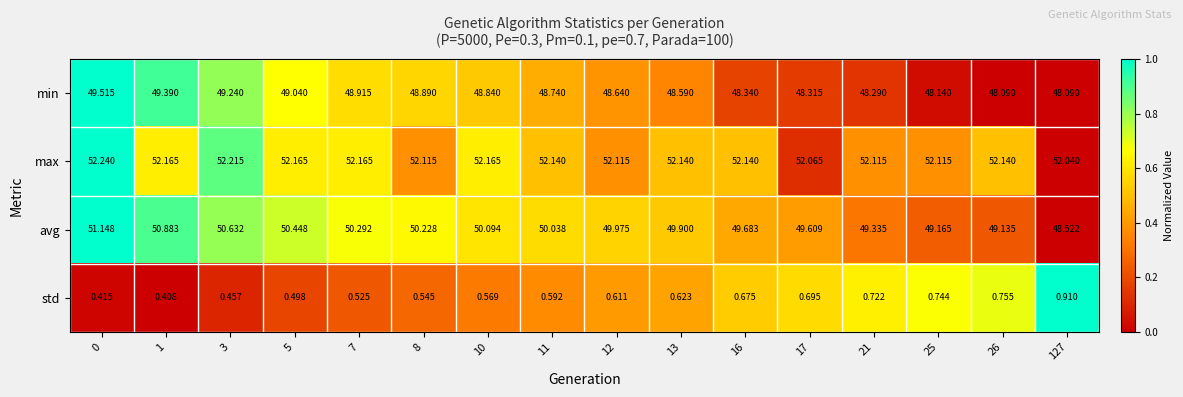

At 0, list the series in order from largest to smallest.

max, avg, min, std